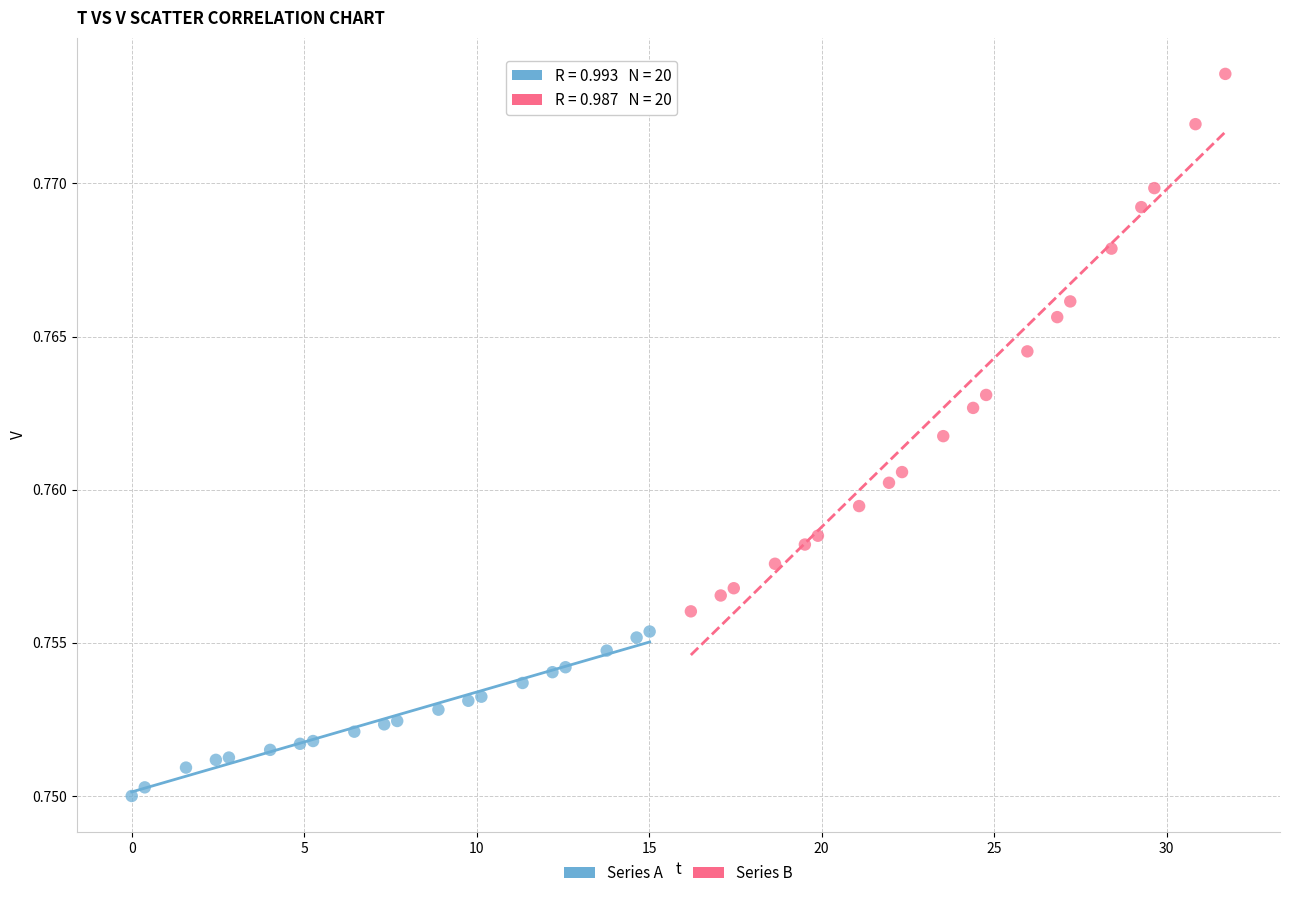

Which series contains the highest Y value?

Series B